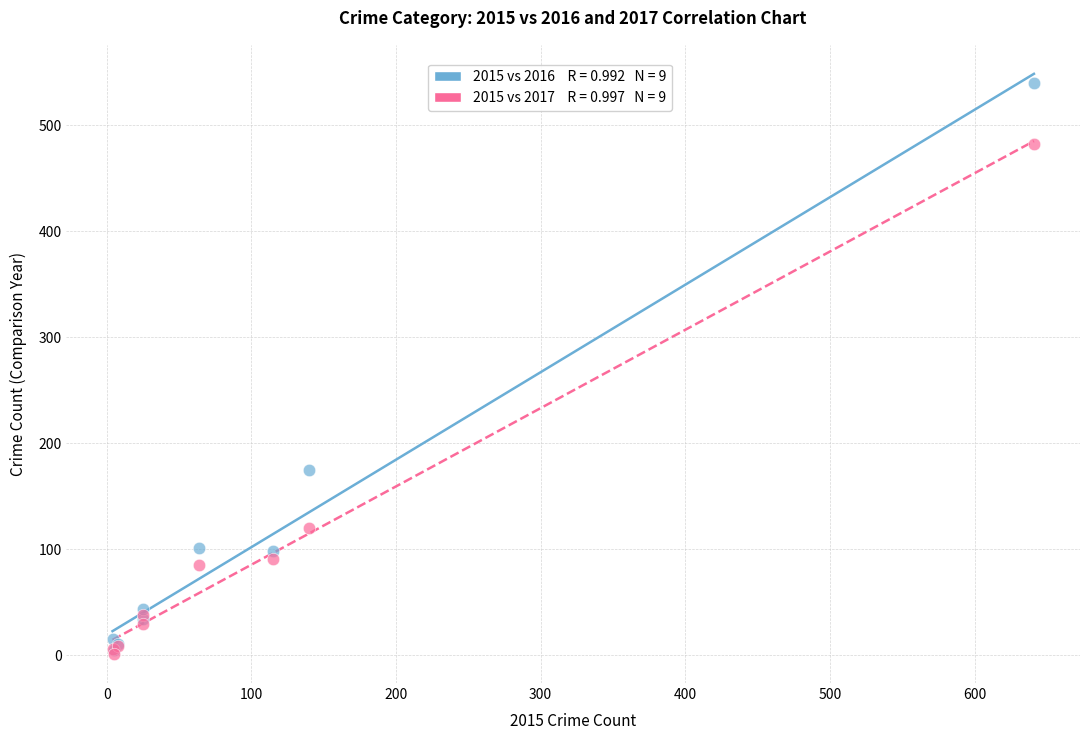

Across all series, what Y value is closest to 270?

175